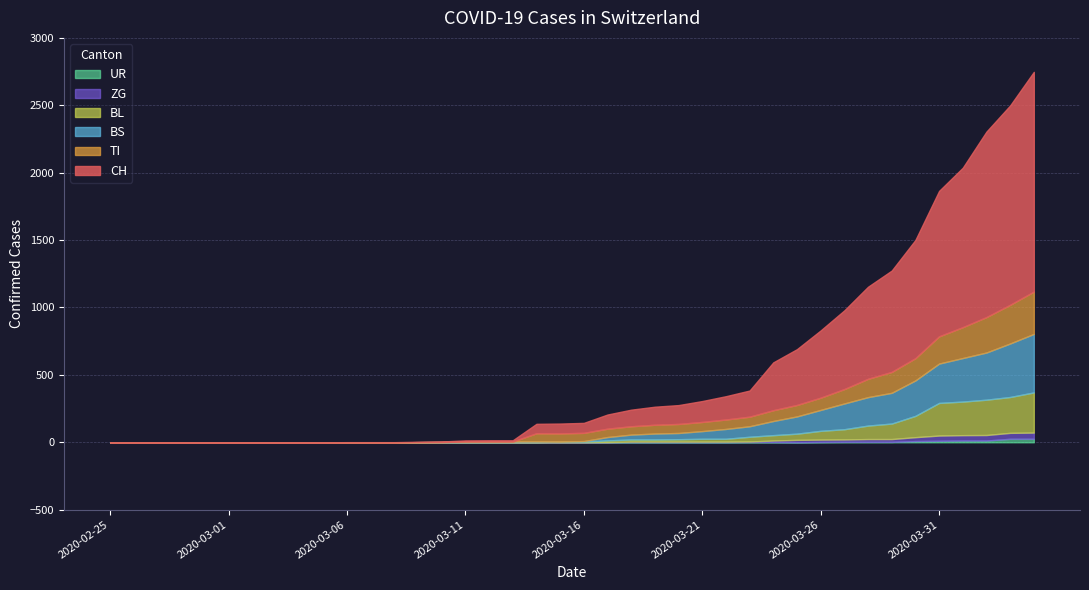

Between 2020-02-27 and 2020-03-21, which series saw the biggest shift?

CH